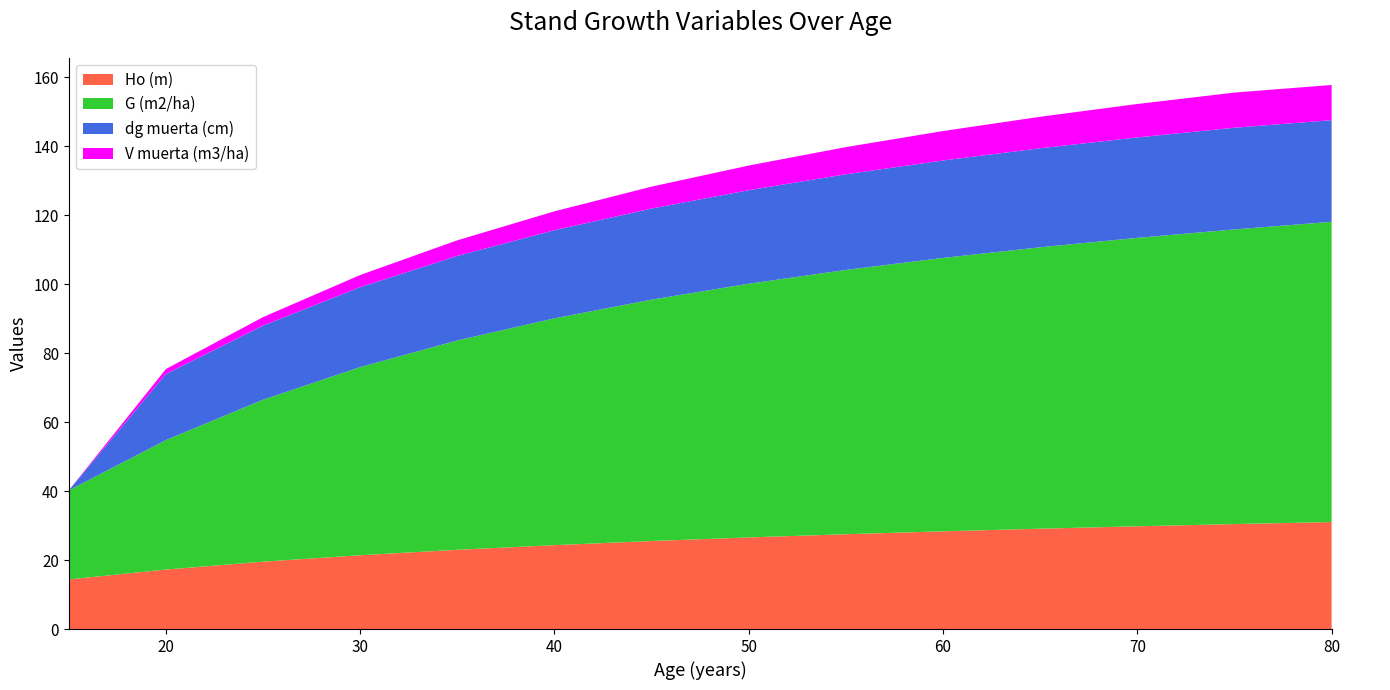

Reading right to left, transcribe all the data shown in this chart.

Ho (m): 80=31.0	75=30.4	70=29.8	65=29.1	60=28.3	55=27.5	50=26.6	45=25.5	40=24.3	35=23.0	30=21.4	25=19.5	20=17.2	15=14.4
G (m2/ha): 80=87.0	75=85.4	70=83.6	65=81.6	60=79.2	55=76.6	50=73.5	45=70.0	40=65.7	35=60.7	30=54.5	25=47.0	20=37.5	15=25.8
dg muerta (cm): 80=29.5	75=29.5	70=29.1	65=28.7	60=28.2	55=27.7	50=27.1	45=26.4	40=25.5	35=24.5	30=23.2	25=21.5	20=19.2	15=0.0
V muerta (m3/ha): 80=10.2	75=10.2	70=9.7	65=9.1	60=8.5	55=7.9	50=7.1	45=6.3	40=5.5	35=4.5	30=3.5	25=2.5	20=1.4	15=0.0